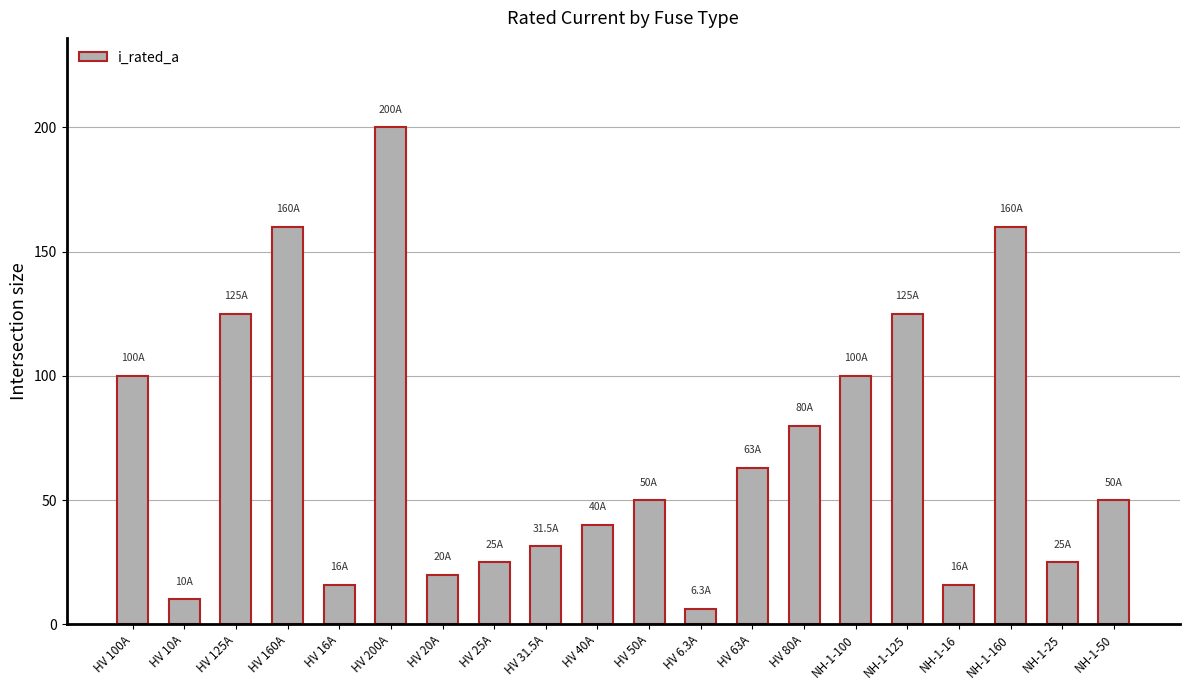

Reading left to right, extract all data points from this chart.

100.0	10.0	125.0	160.0	16.0	200.0	20.0	25.0	31.5	40.0	50.0	6.3	63.0	80.0	100.0	125.0	16.0	160.0	25.0	50.0